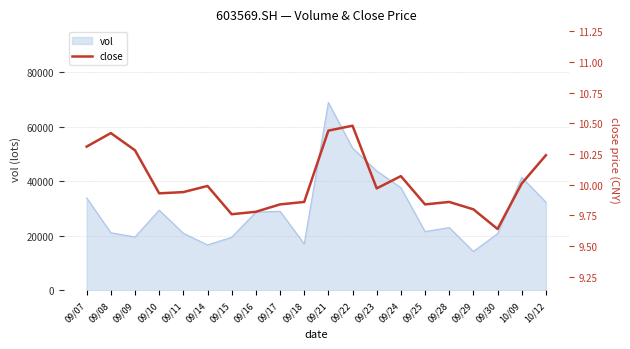

What is the label of the 4th point from the left?

09/10